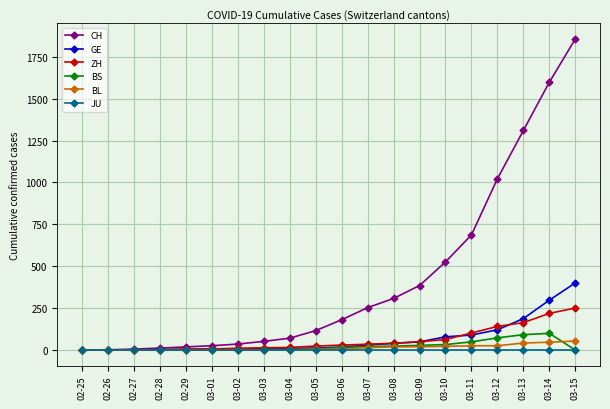

Between 03-06 and 03-09, which series saw the biggest shift?

CH